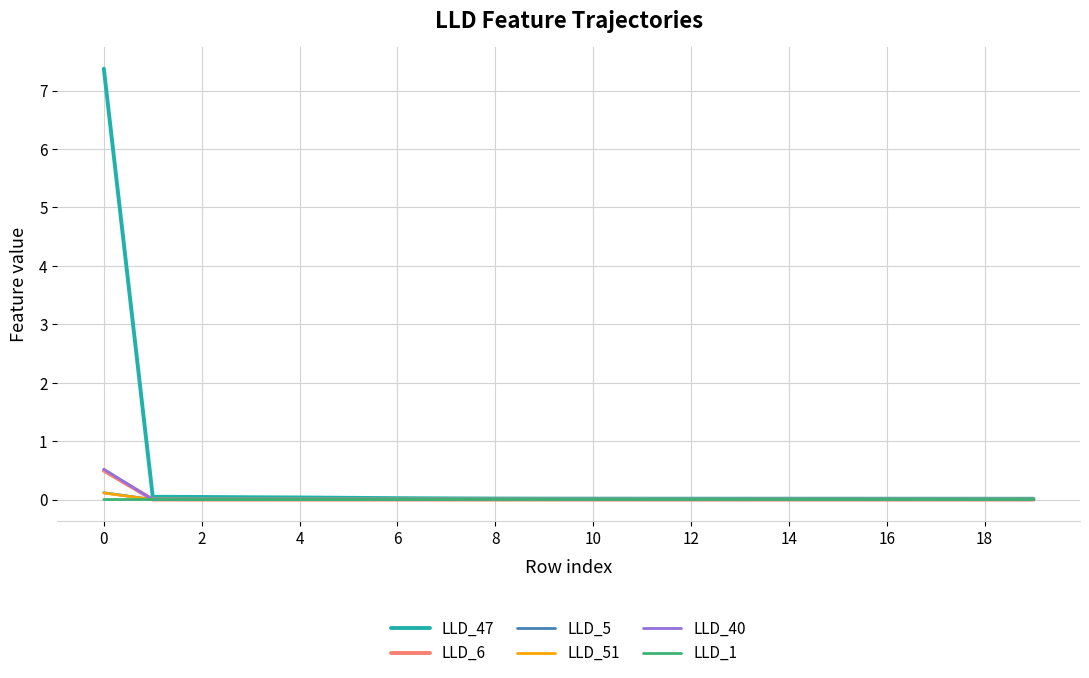

Which series has the widest spread of values?

LLD_47